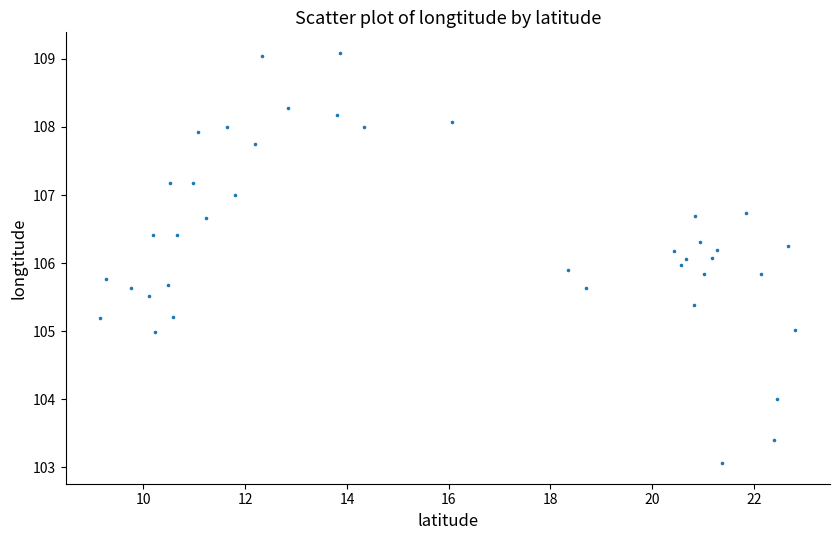

What is the range of X values (max minus min)?

13.7